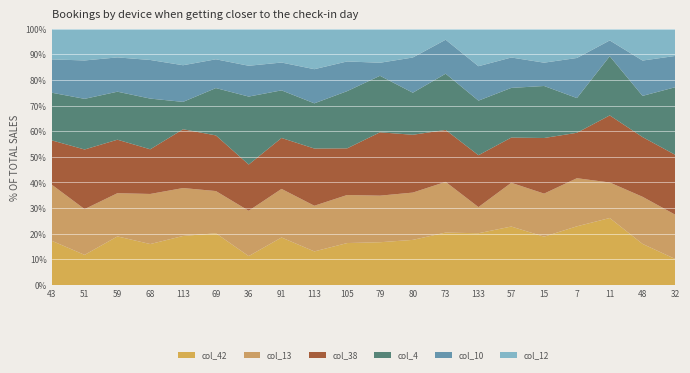

Reading left to right, list all the values displayed in this chart.

col_42: 105	37	71	68	122	81	32	101	73	119	69	86	85	113	79	27	22	17	49	20
col_13: 133	56	63	83	119	66	50	103	99	136	75	90	82	57	59	24	18	9	56	34
col_38: 105	73	78	74	146	87	51	108	124	132	102	110	84	113	61	31	17	17	71	46
col_4: 113	62	70	84	68	74	75	101	98	162	91	80	91	119	67	29	13	15	49	52
col_10: 79	47	50	64	91	45	34	59	74	84	21	67	55	75	41	13	15	4	42	24
col_12: 73	39	42	52	91	48	41	72	88	93	55	55	18	82	39	19	11	3	38	21